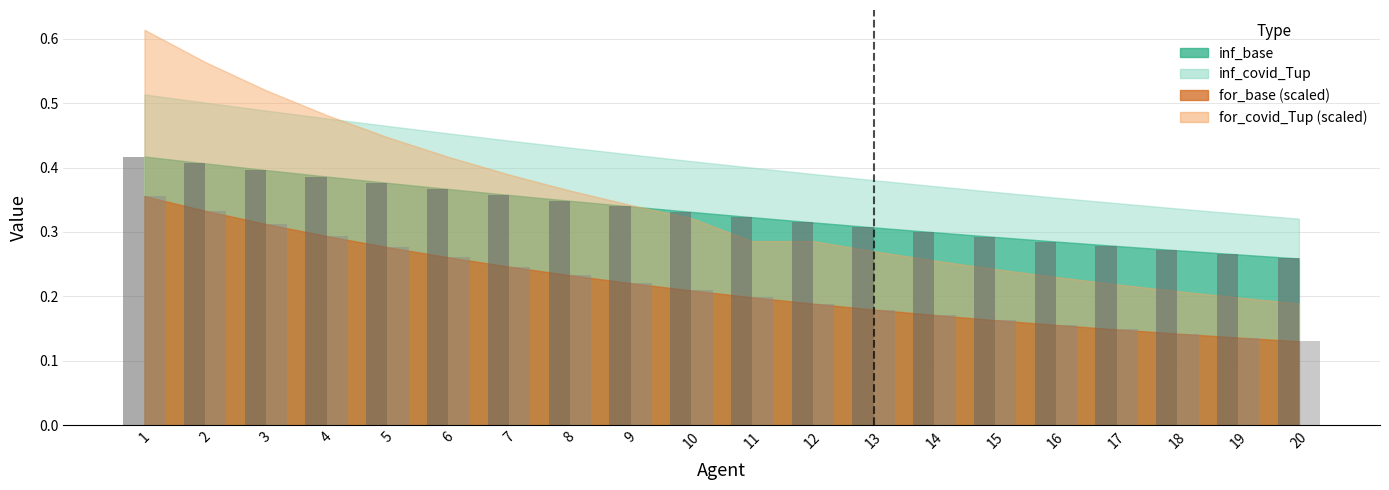

What is the total value across all series at 3?

0.7